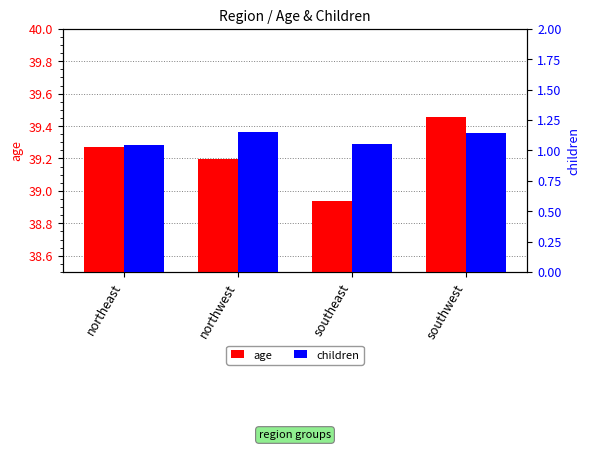

At which category is the sum across all series the highest?

southwest